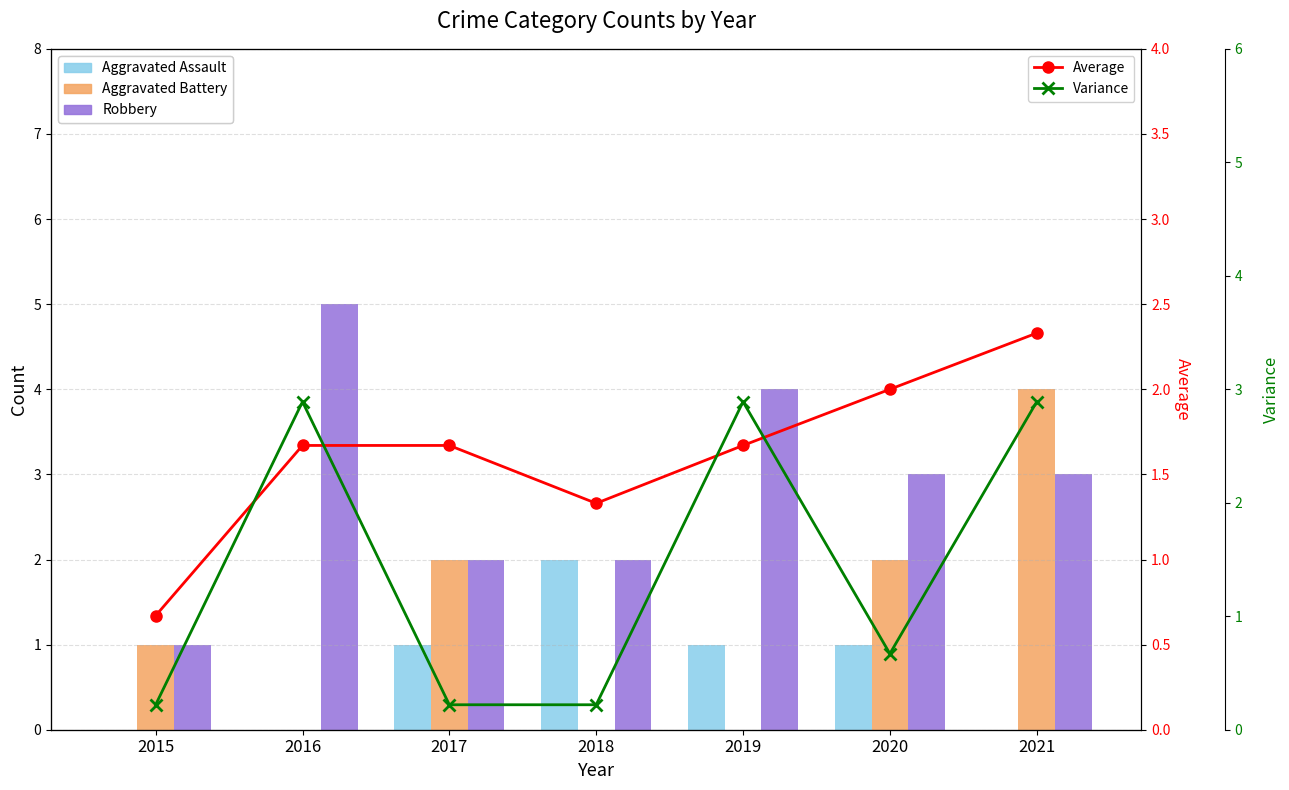

What value does the Aggravated Assault series have at 2017?

1.0